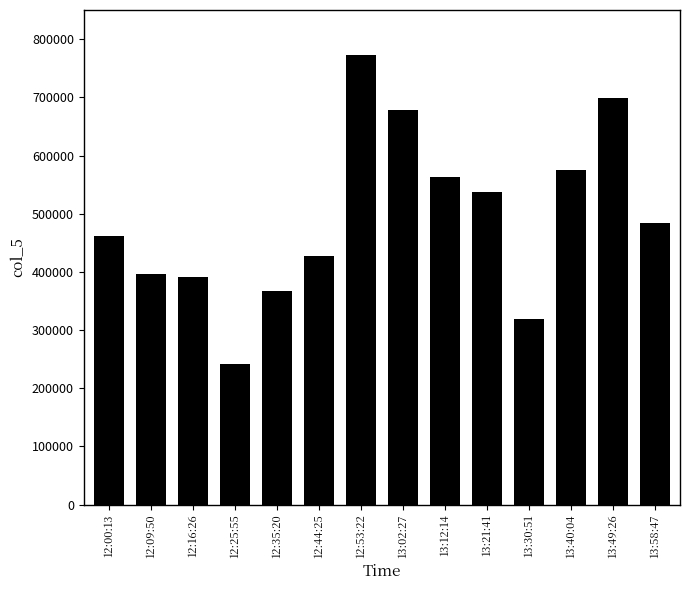

Approximately how many times larger is the value at 12:16:26 compared to 13:12:14?

0.7